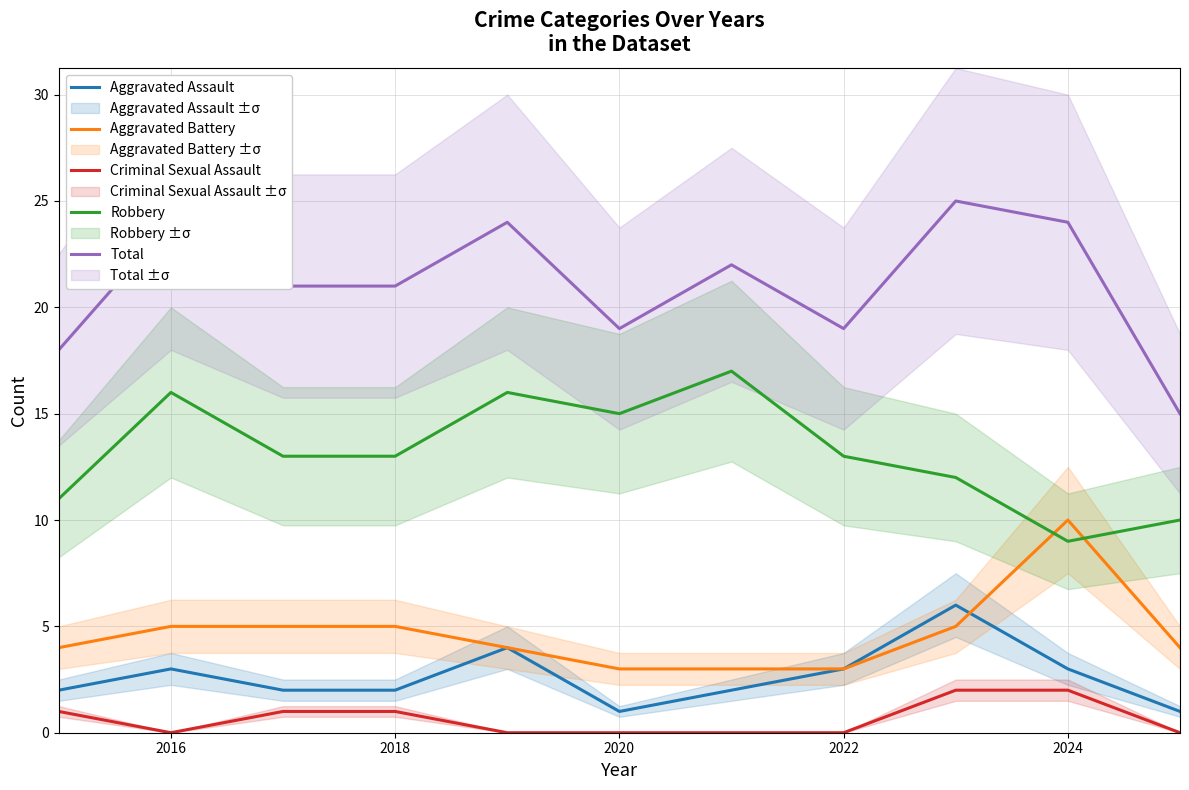

How many Criminal Sexual Assault values are between 0 and 1?

9